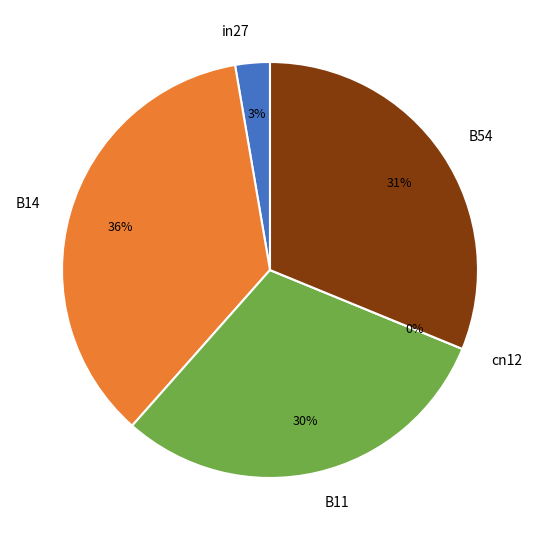

To the nearest percent, what is the difference between the largest and smallest slice percentages?

36%